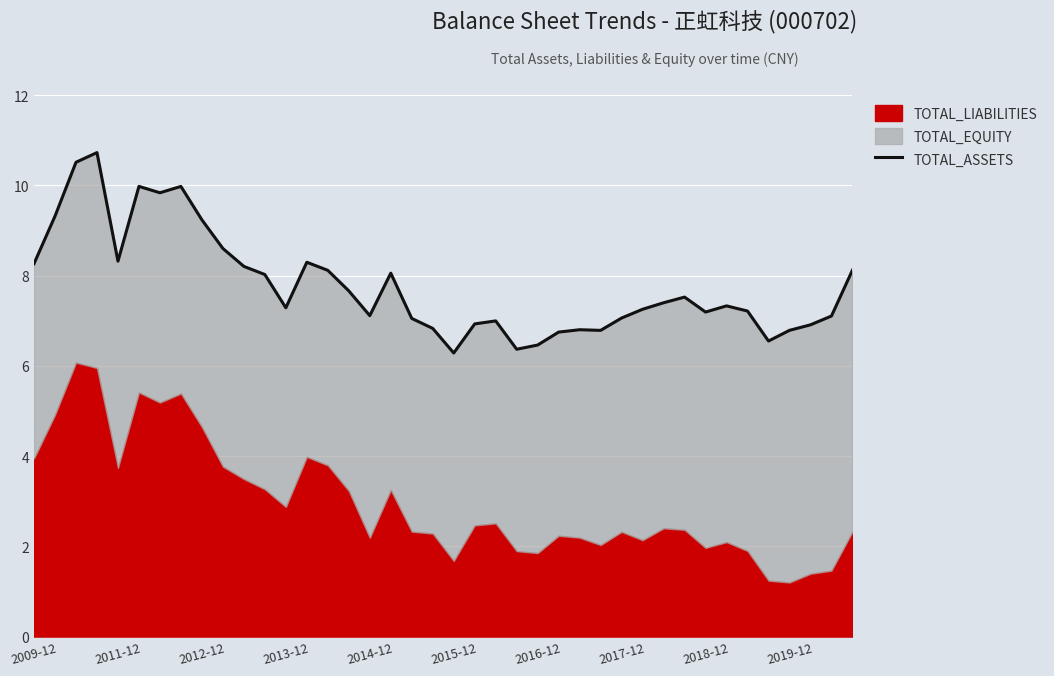

What is the average value?

7.8